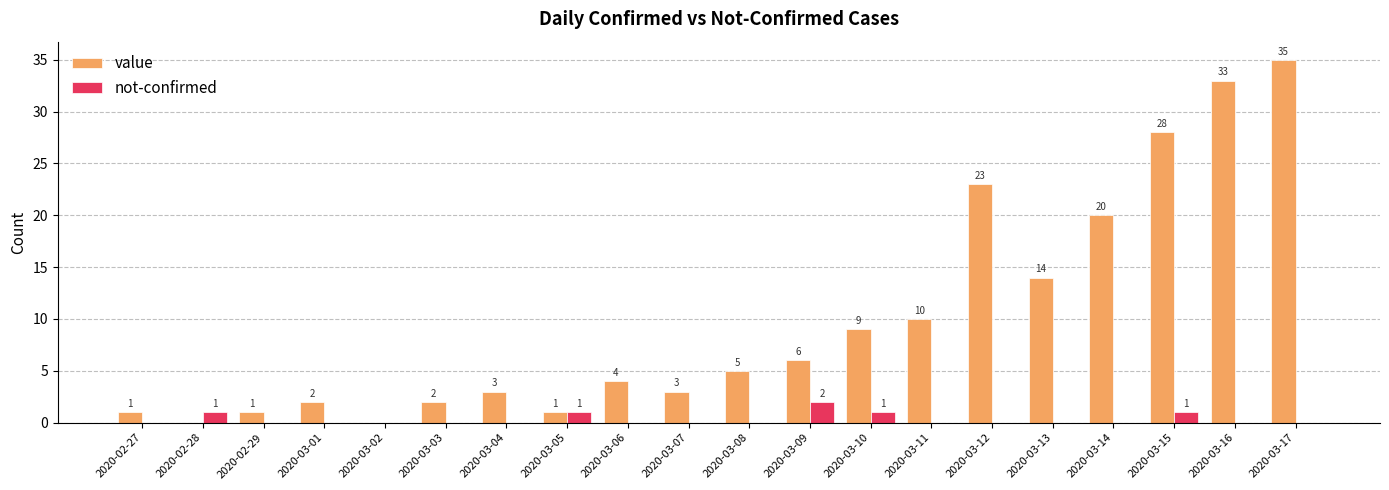

What is the sum of all value values?

200